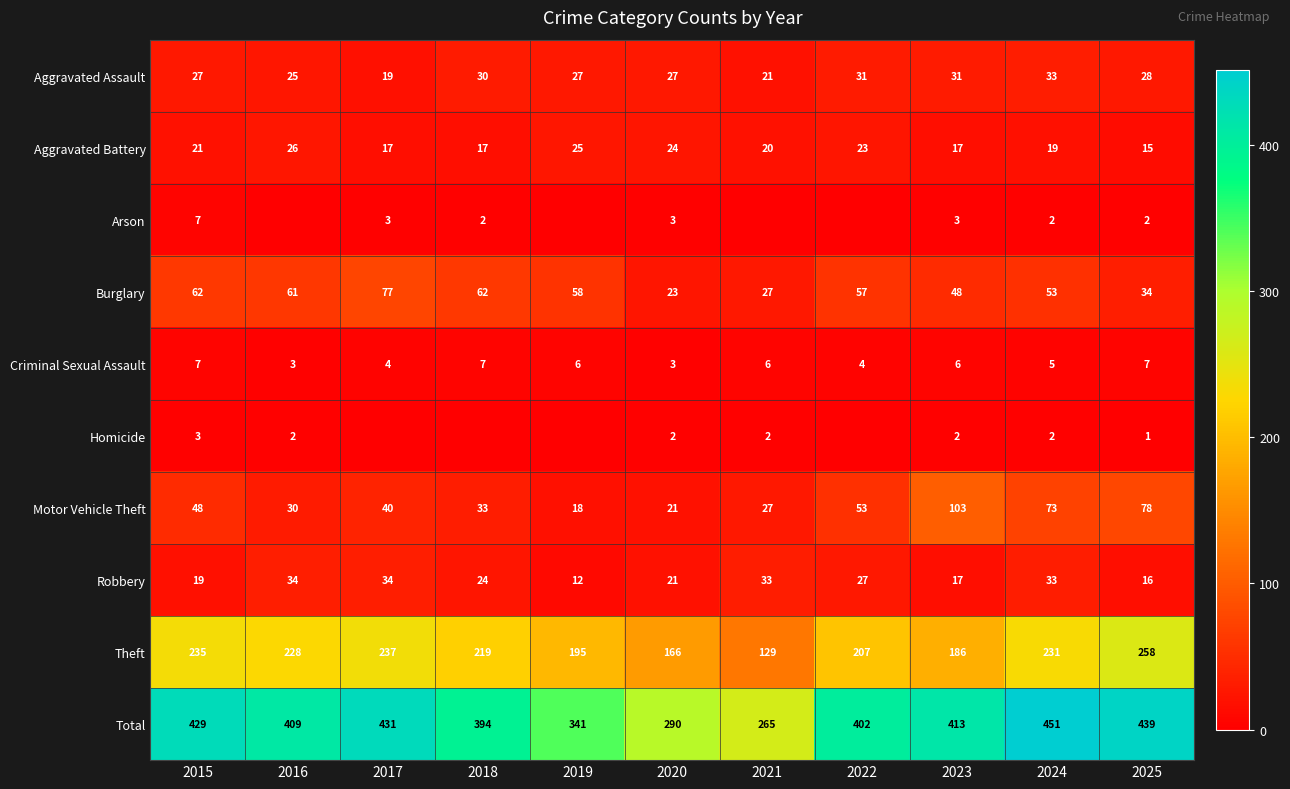

True or false: Aggravated Battery has a value of 35 at 2015.

False